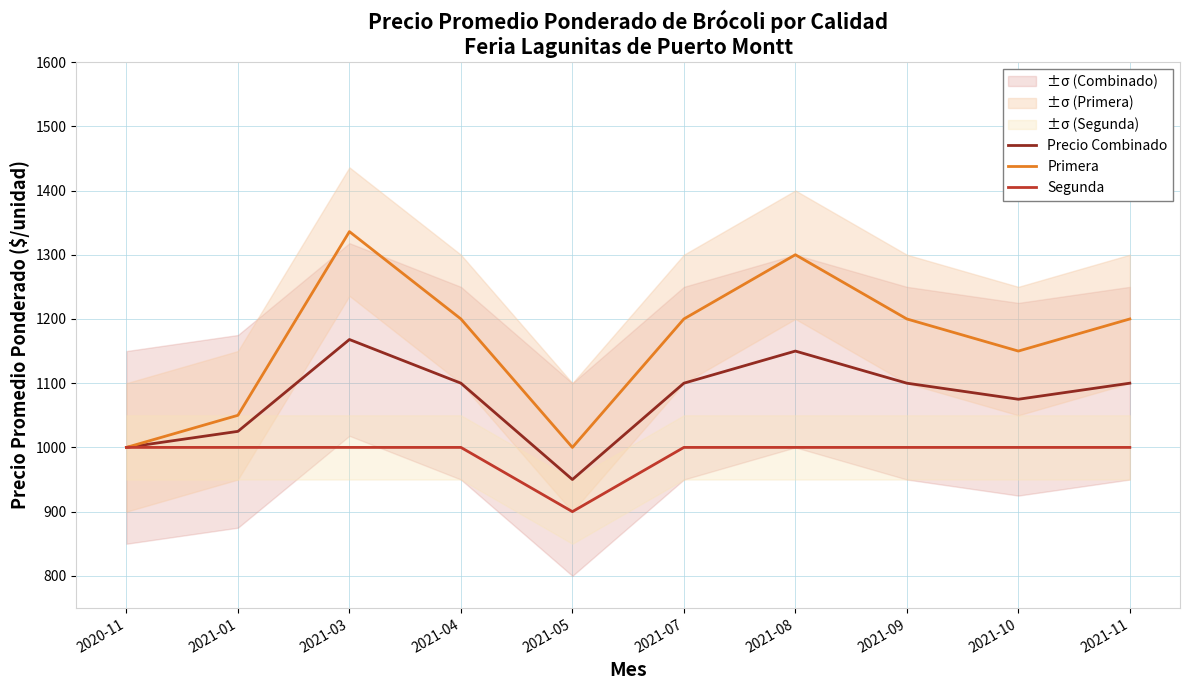

Which has a higher value, 2020-11 or 2021-05?

2020-11